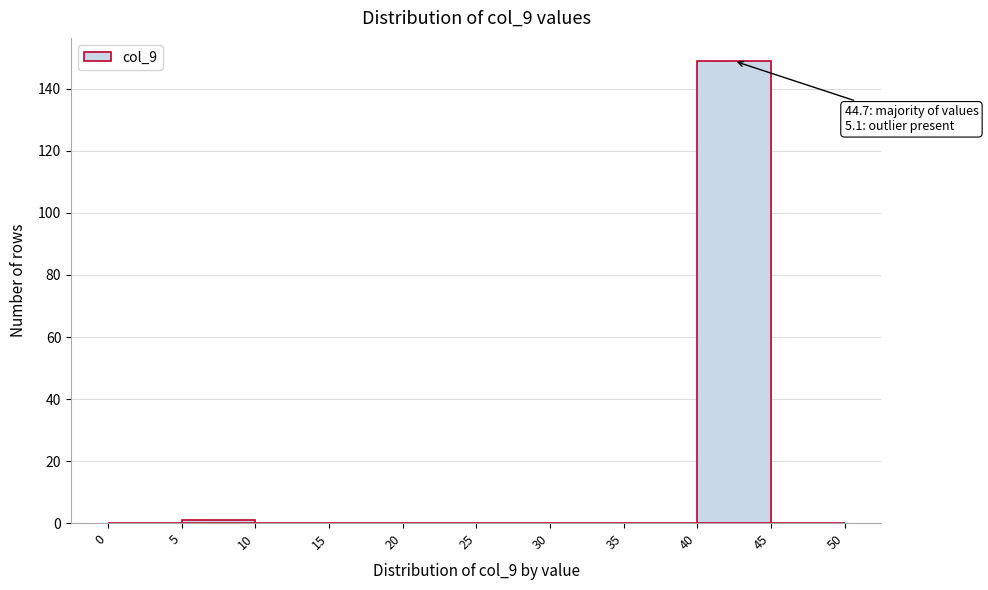

Which range on the x-axis has the tallest bar?

40 to 45